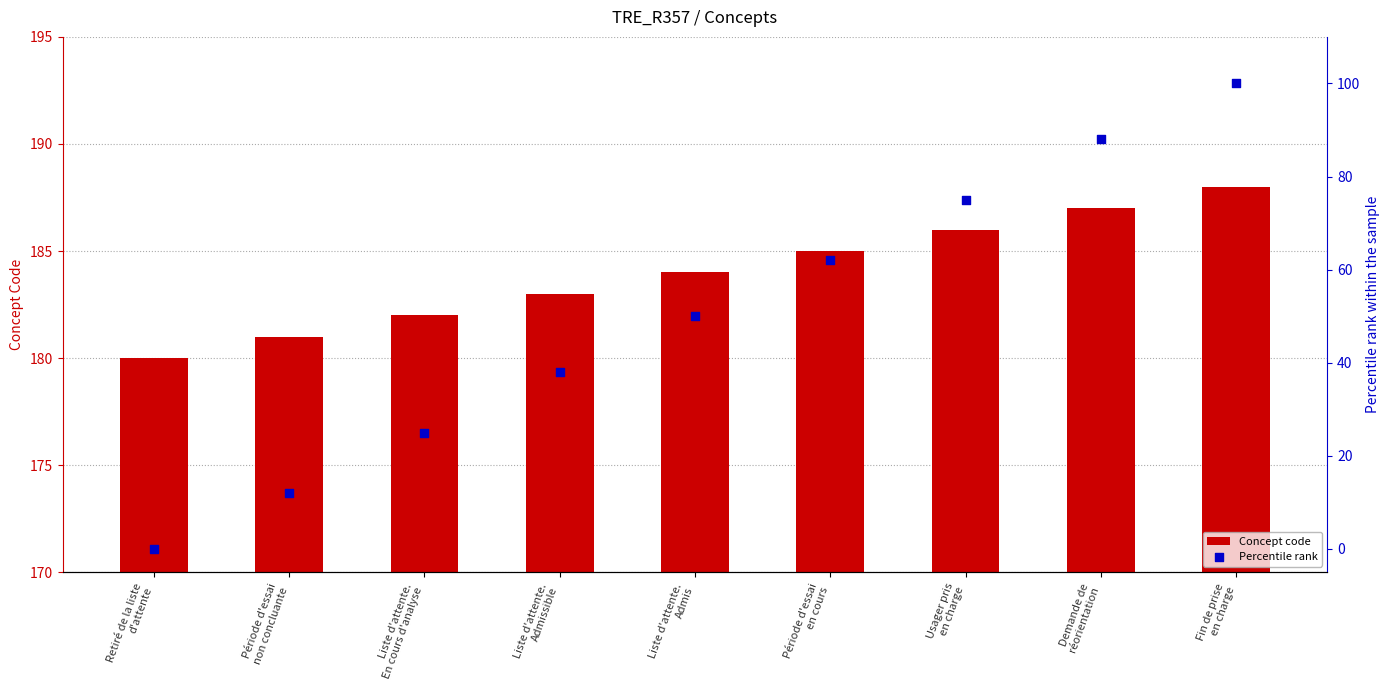

Is the value of Percentile rank at Retiré de la liste
d'attente greater than the value of Concept code at Fin de prise
en charge?

No